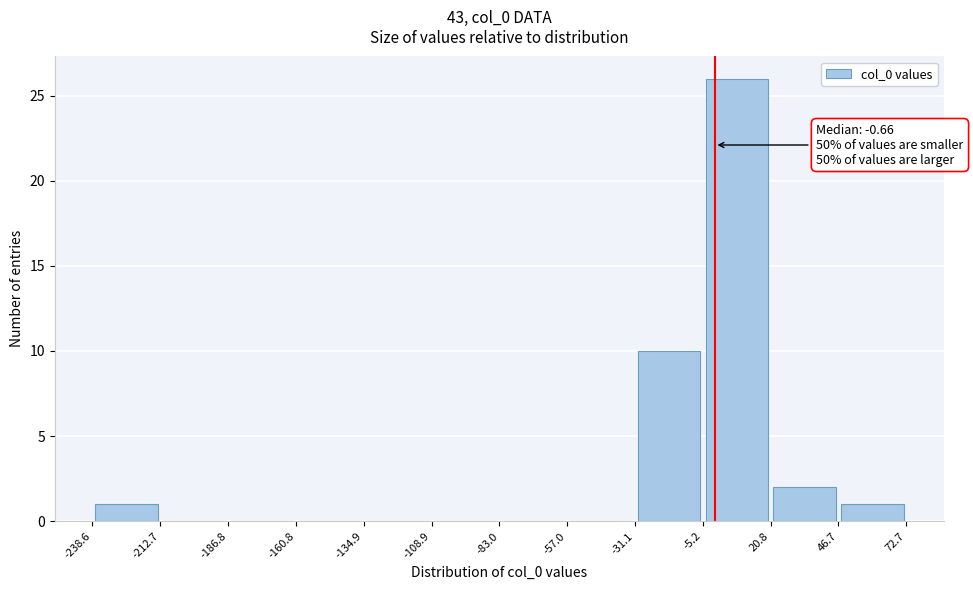

Over which range of the x-axis is the bar tallest?

-5.2 to 20.8